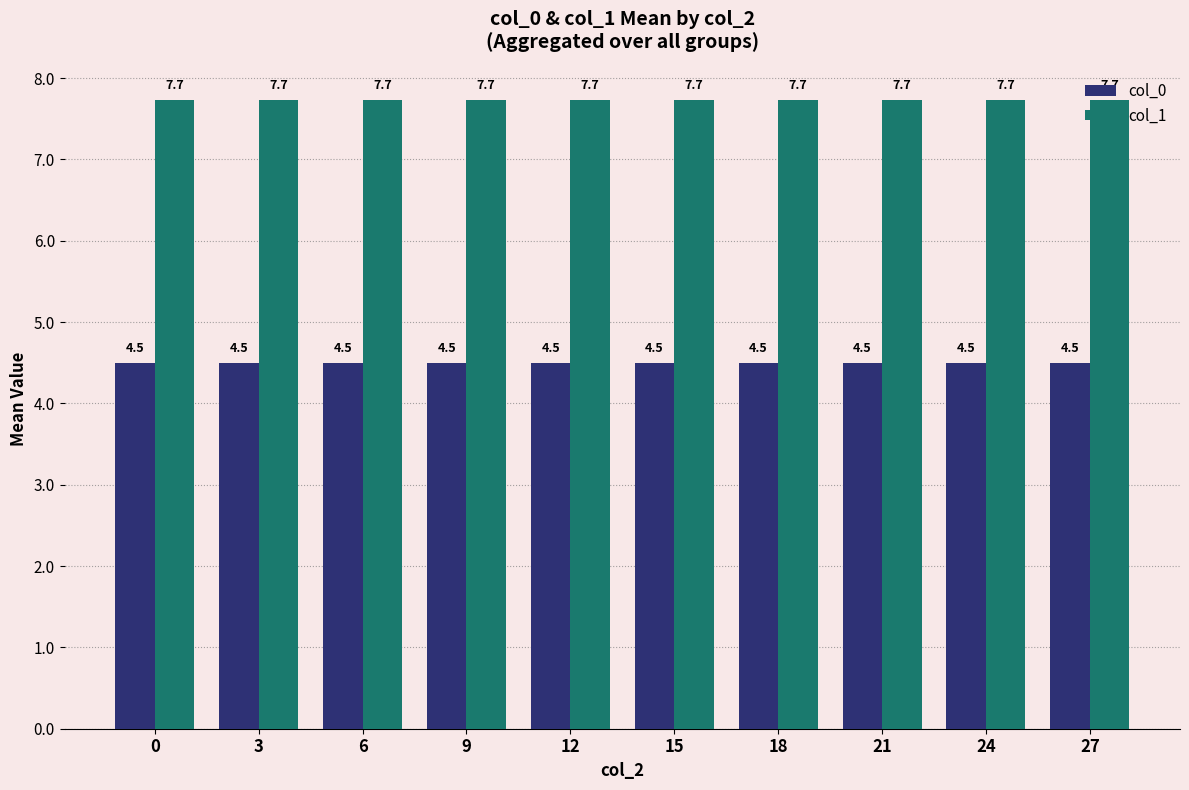

Is it true that col_1 equals 7.7 at 15?

True